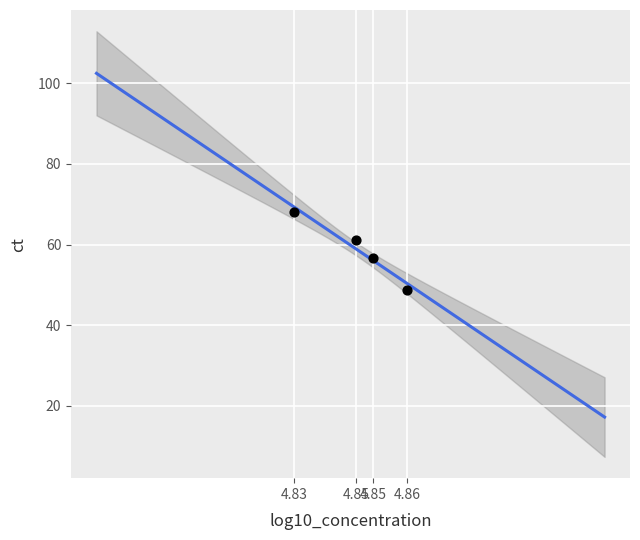

What is the range of Y values (max minus min)?

19.4